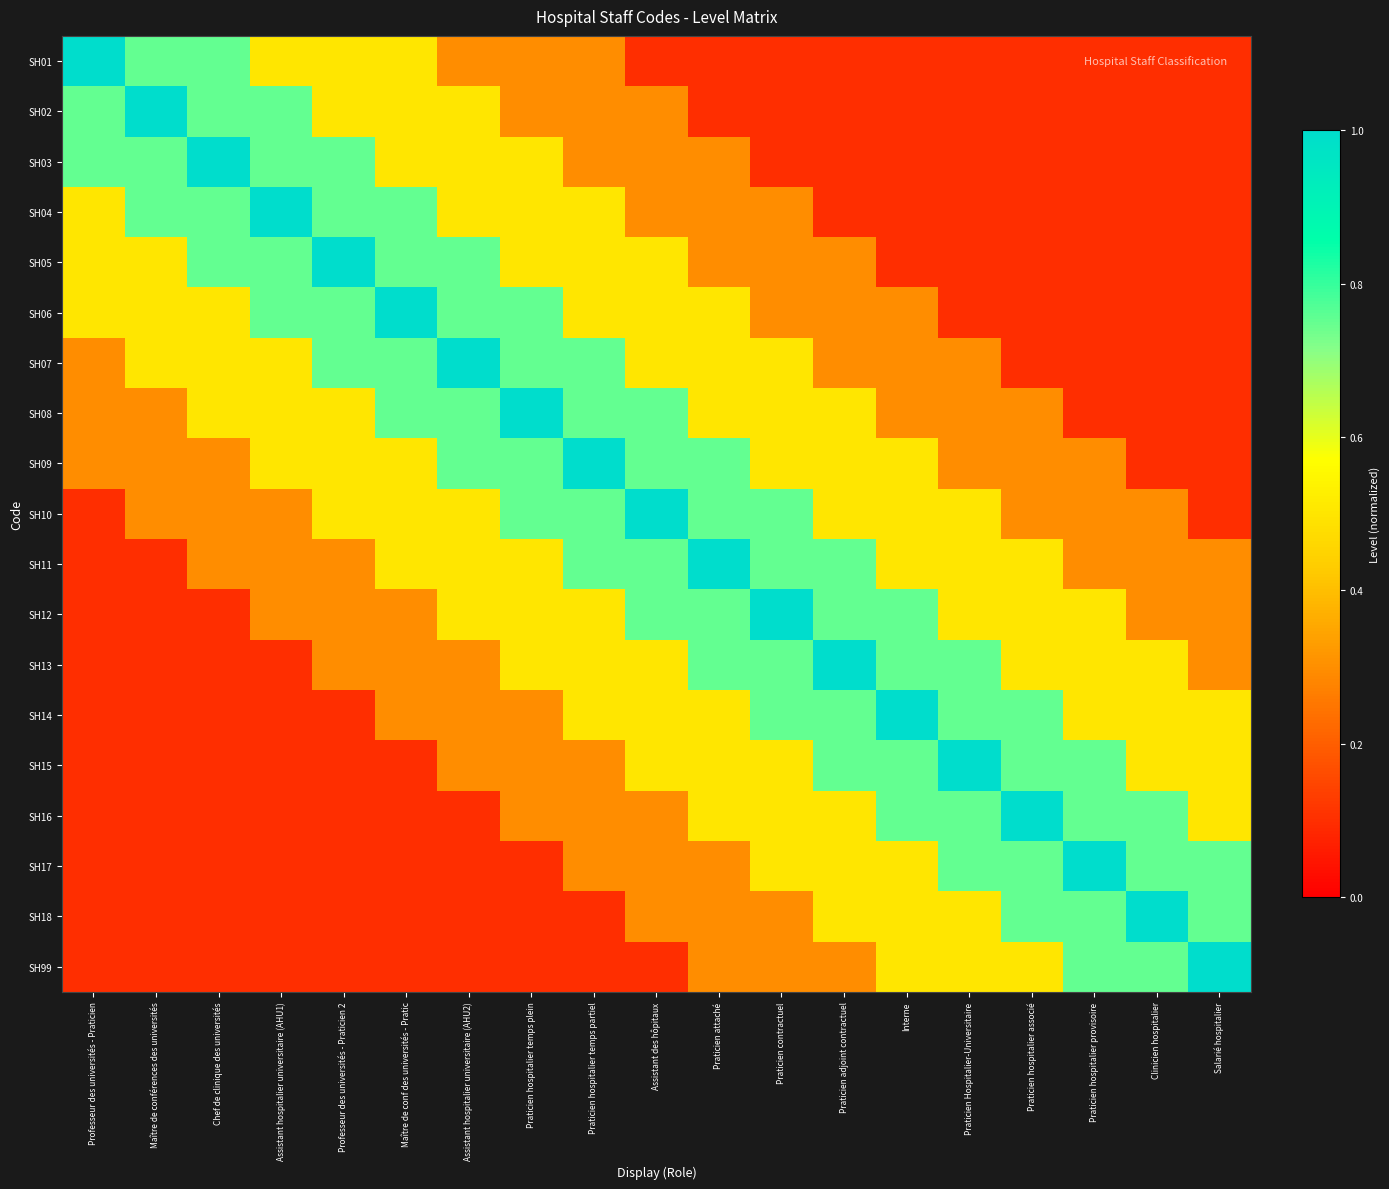

Which series has the largest range (max minus min)?

SH01